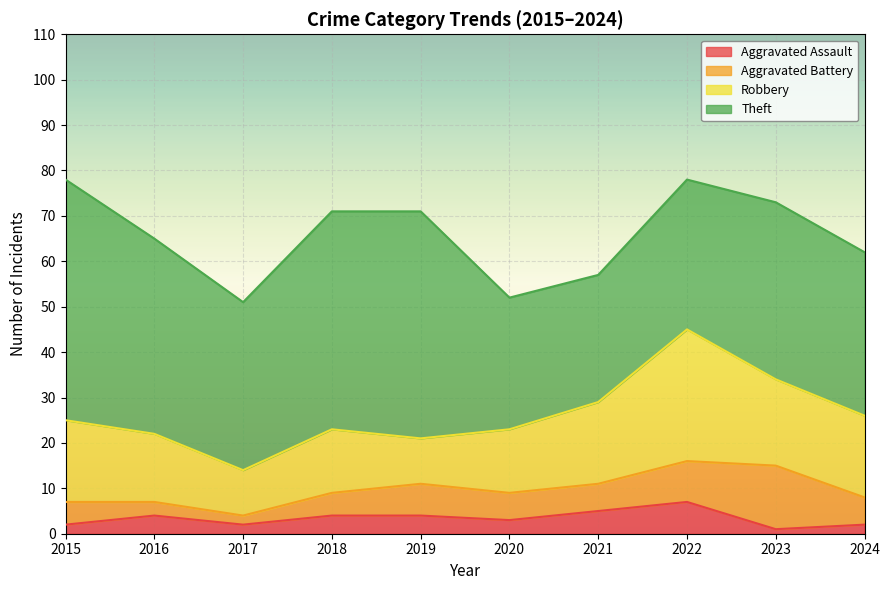

How many values in the Robbery series are below 18?

5